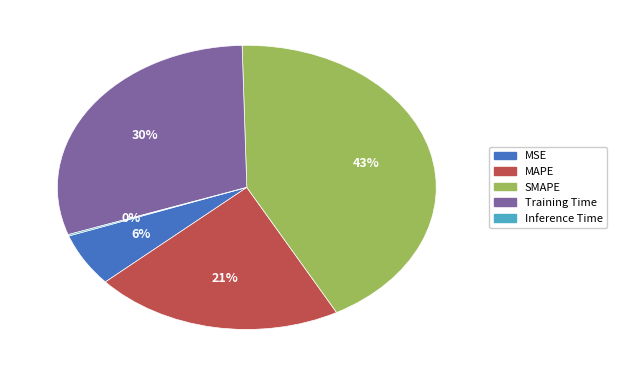

Is the sum of MAPE and MSE greater than half?

No